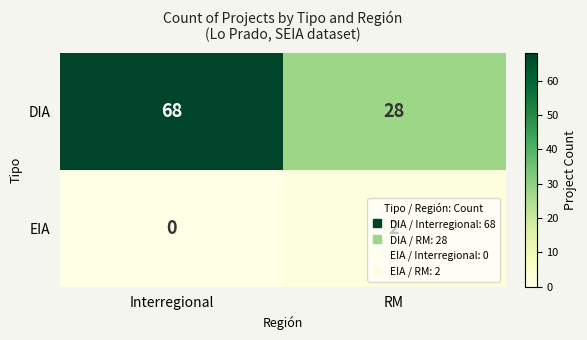

The DIA series shows 43 at RM. True or false?

False